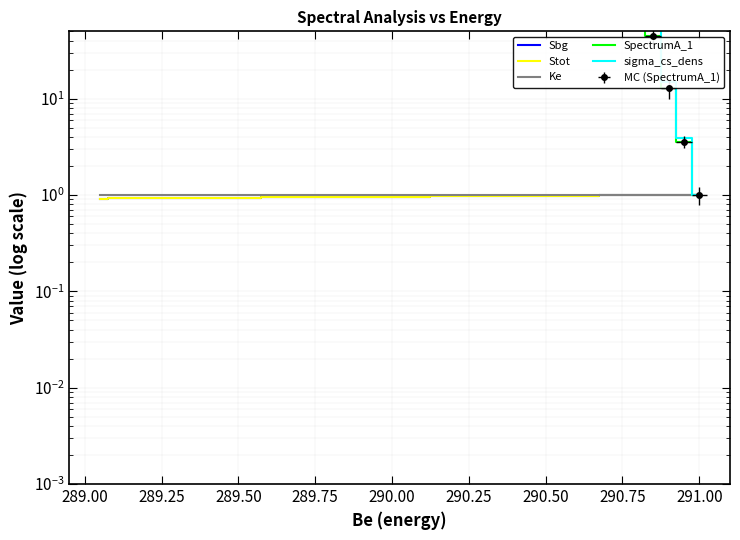

True or false: Stot and sigma_cs_dens intersect in this chart.

False